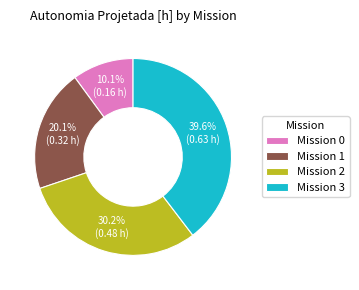

To the nearest percent, what is the average slice percentage?

25%